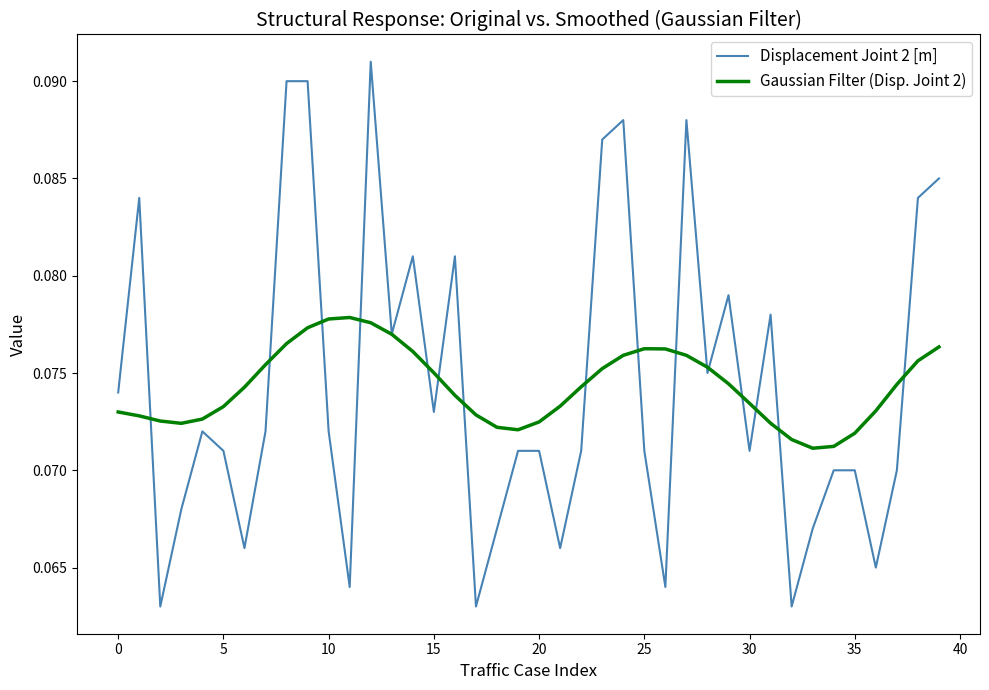

Which series has the widest spread of values?

Displacement Joint 2 [m]